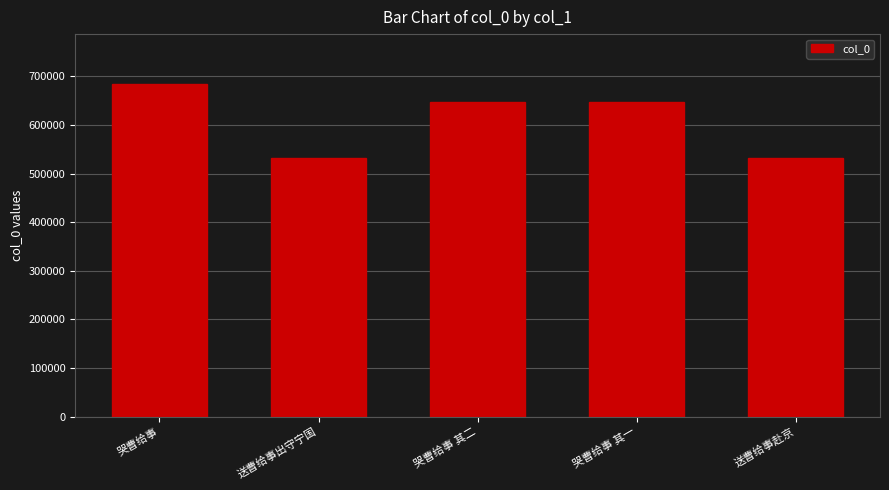

True or false: the data shows 647673 at 哭曹给事 其二.

True